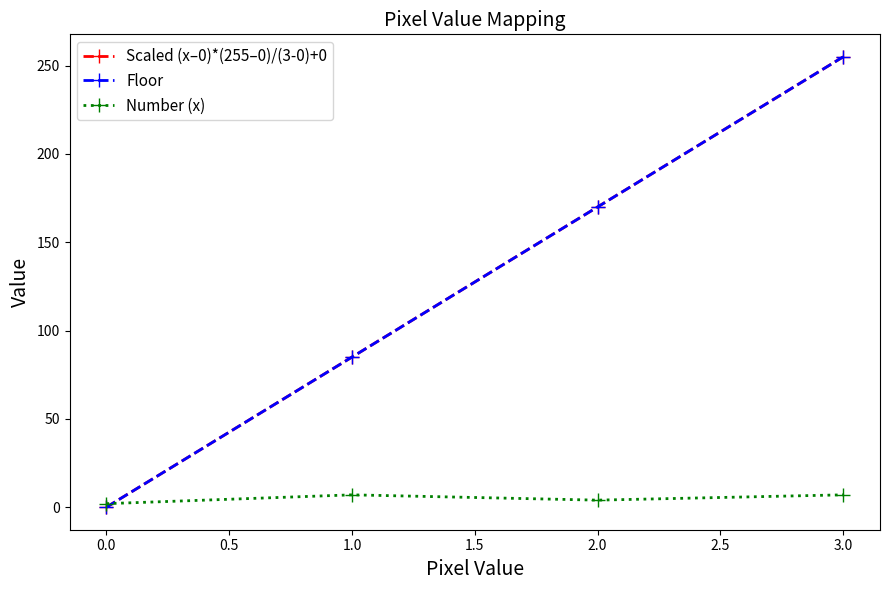

Does the chart have visible grid lines?

No